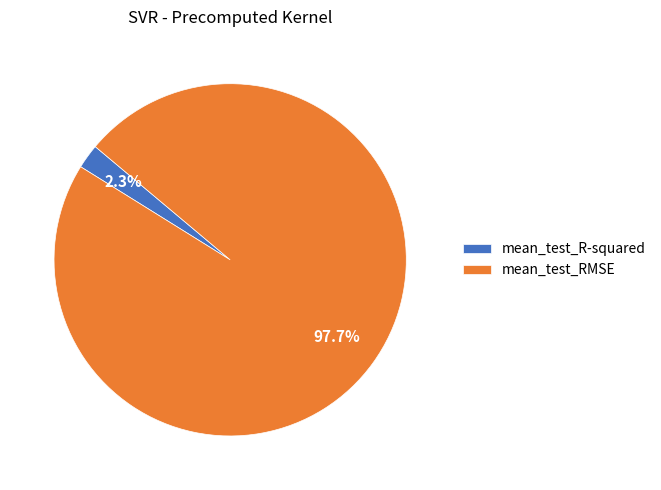

Count the number of slices in the pie.

2